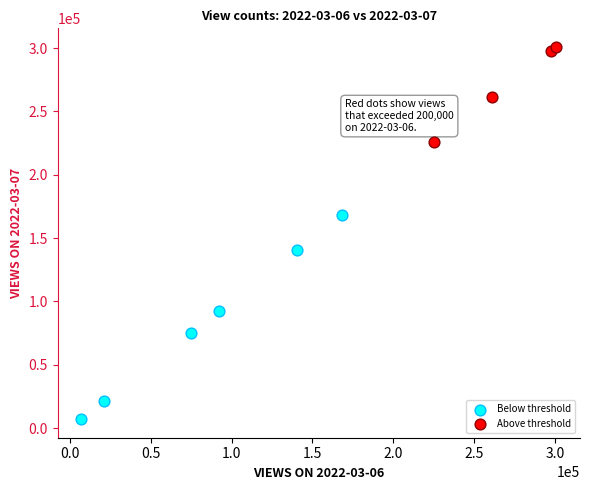

Which series reaches the minimum Y coordinate?

Below threshold